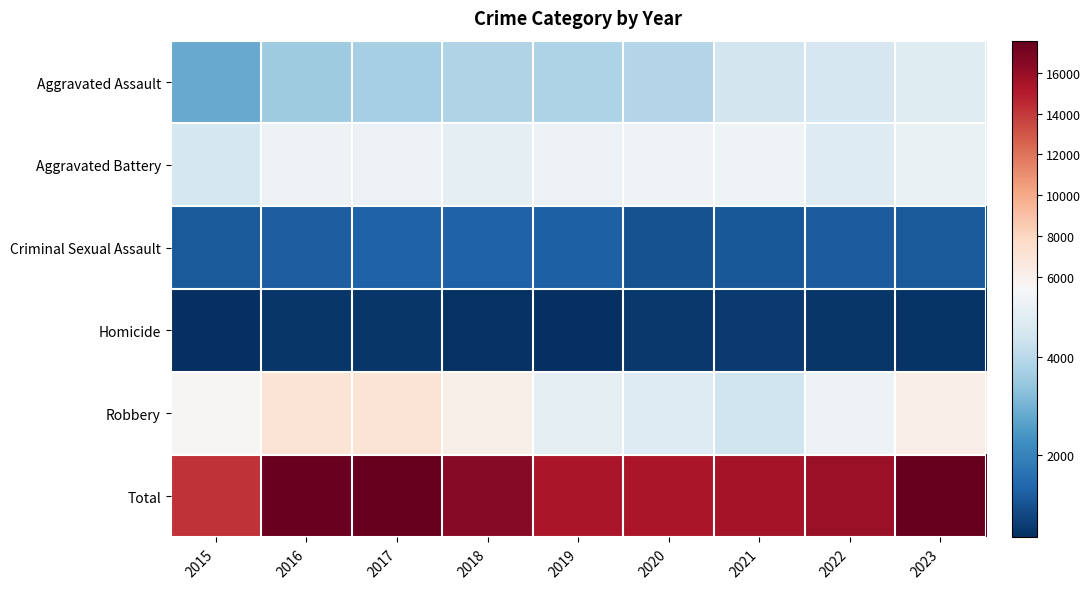

Reading left to right, what are all the values shown in this chart?

Aggravated Assault: 2015=2836	2016=3579	2017=3717	2018=3865	2019=3820	2020=3918	2021=4449	2022=4533	2023=4757
Aggravated Battery: 2015=4483	2016=5147	2017=5072	2018=4928	2019=5080	2020=5213	2021=5176	2022=4734	2023=5037
Criminal Sexual Assault: 2015=1105	2016=1201	2017=1269	2018=1269	2019=1230	2020=966	2021=1063	2022=1139	2023=1125
Homicide: 2015=303	2016=460	2017=451	2018=369	2019=315	2020=489	2021=513	2022=442	2023=399
Robbery: 2015=5511	2016=7014	2017=7081	2018=6082	2019=4934	2020=4725	2021=4368	2022=5119	2023=6190
Total: 2015=14238	2016=17401	2017=17590	2018=16513	2019=15379	2020=15311	2021=15569	2022=15967	2023=17508